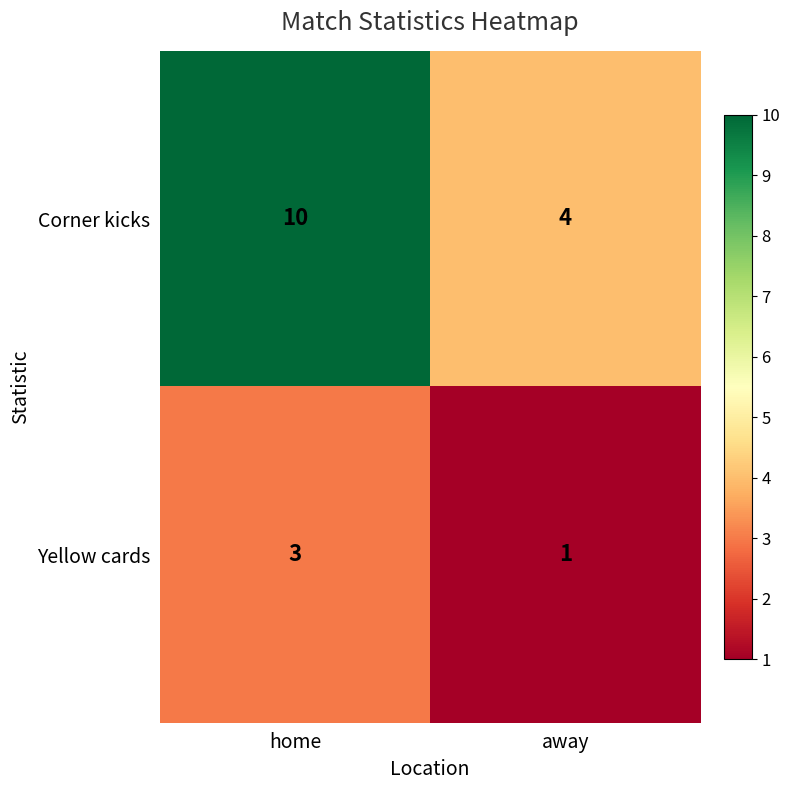

Read the Yellow cards value at home.

3